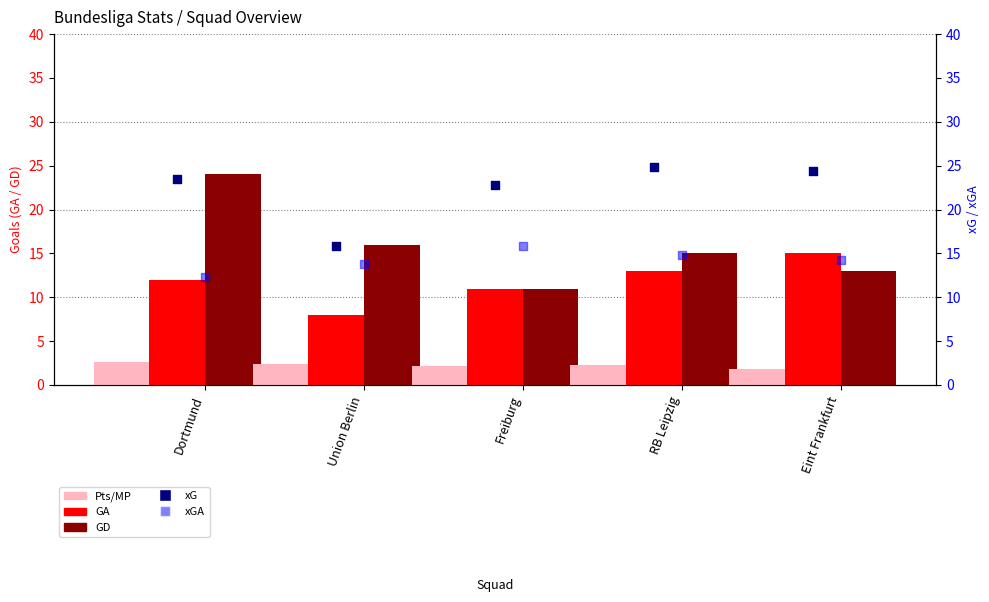

What are all the series names shown in the legend?

GA, GD, Pts/MP, xG, xGA